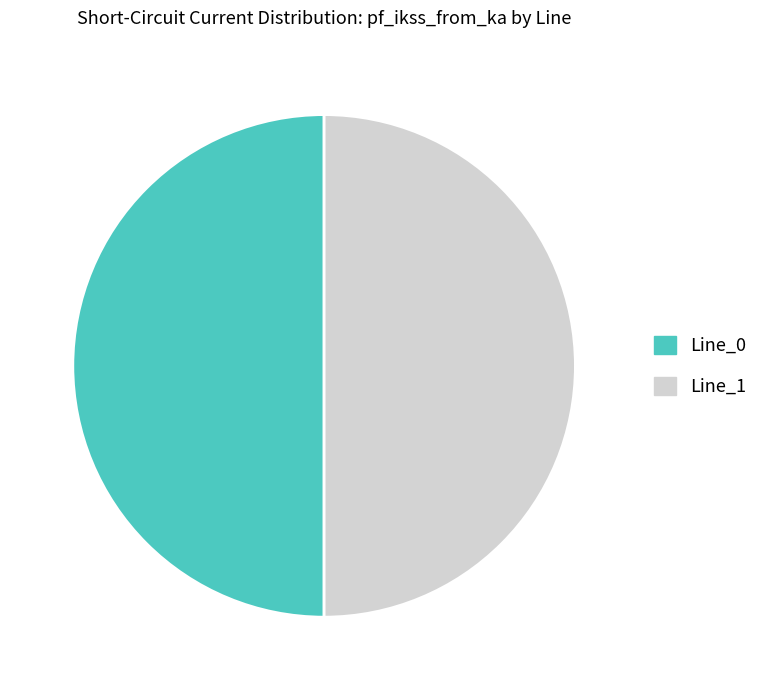

Combined, do Line_0 and Line_1 account for over 50%?

Yes